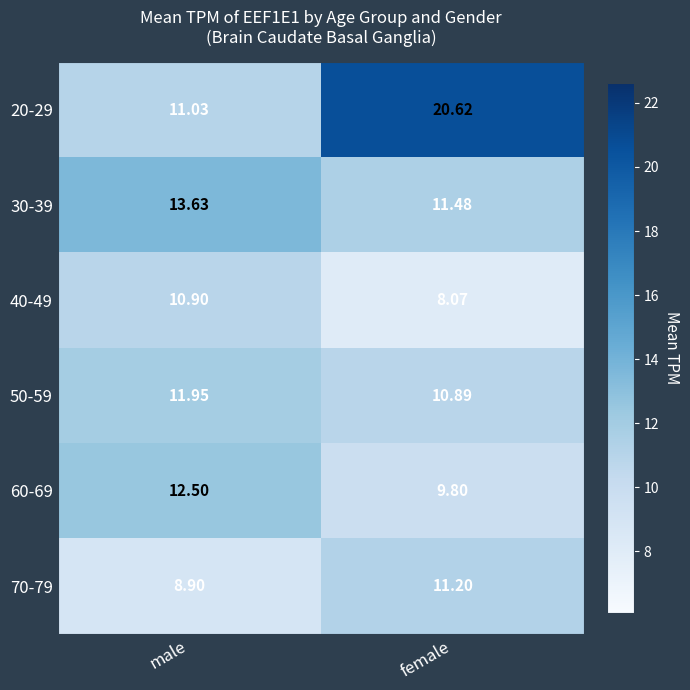

Which category has the highest value in the 60-69 series?

male